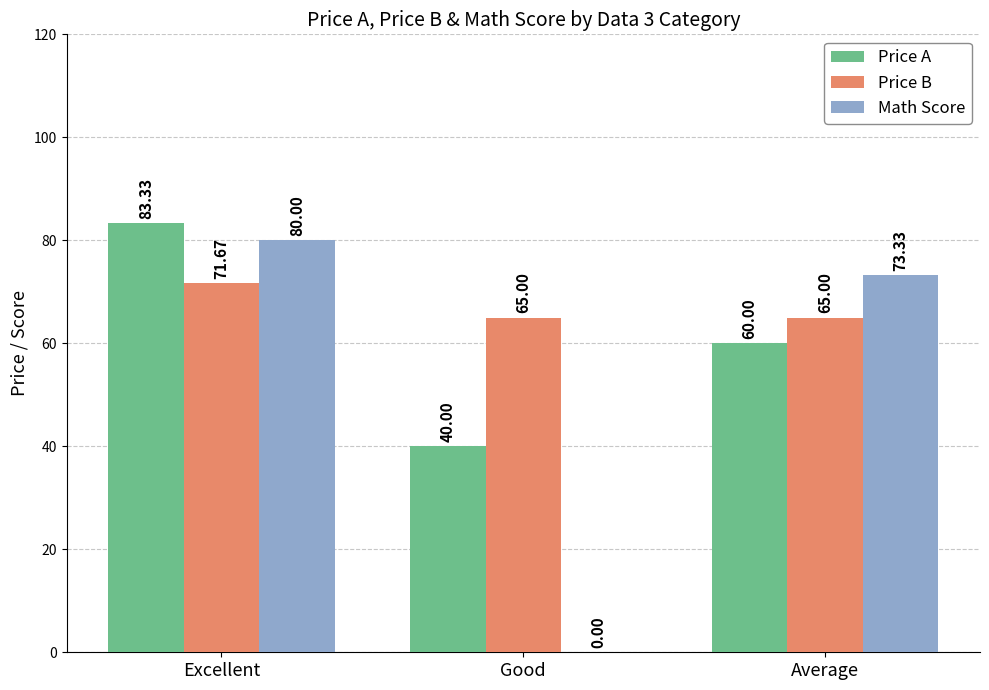

Which series changed the most between Excellent and Average?

Price A